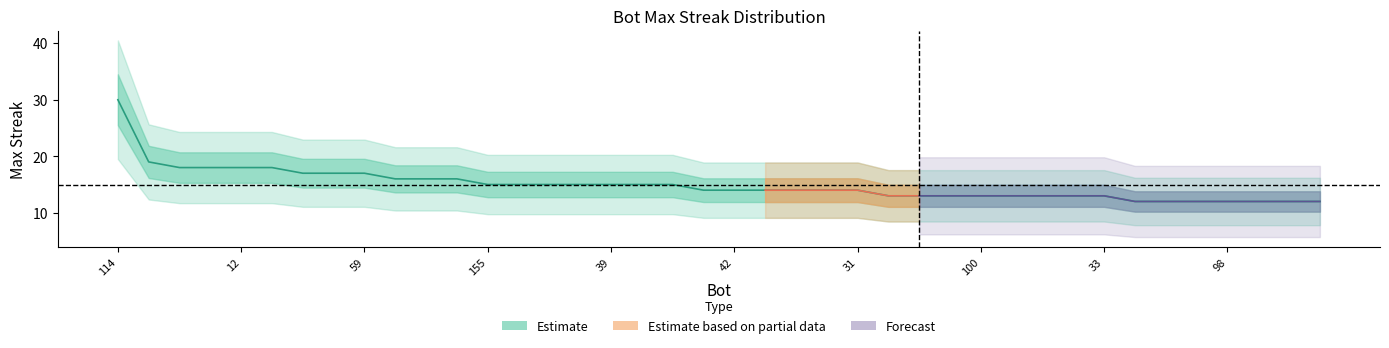

At which category does the chart reach its peak across all series?

114